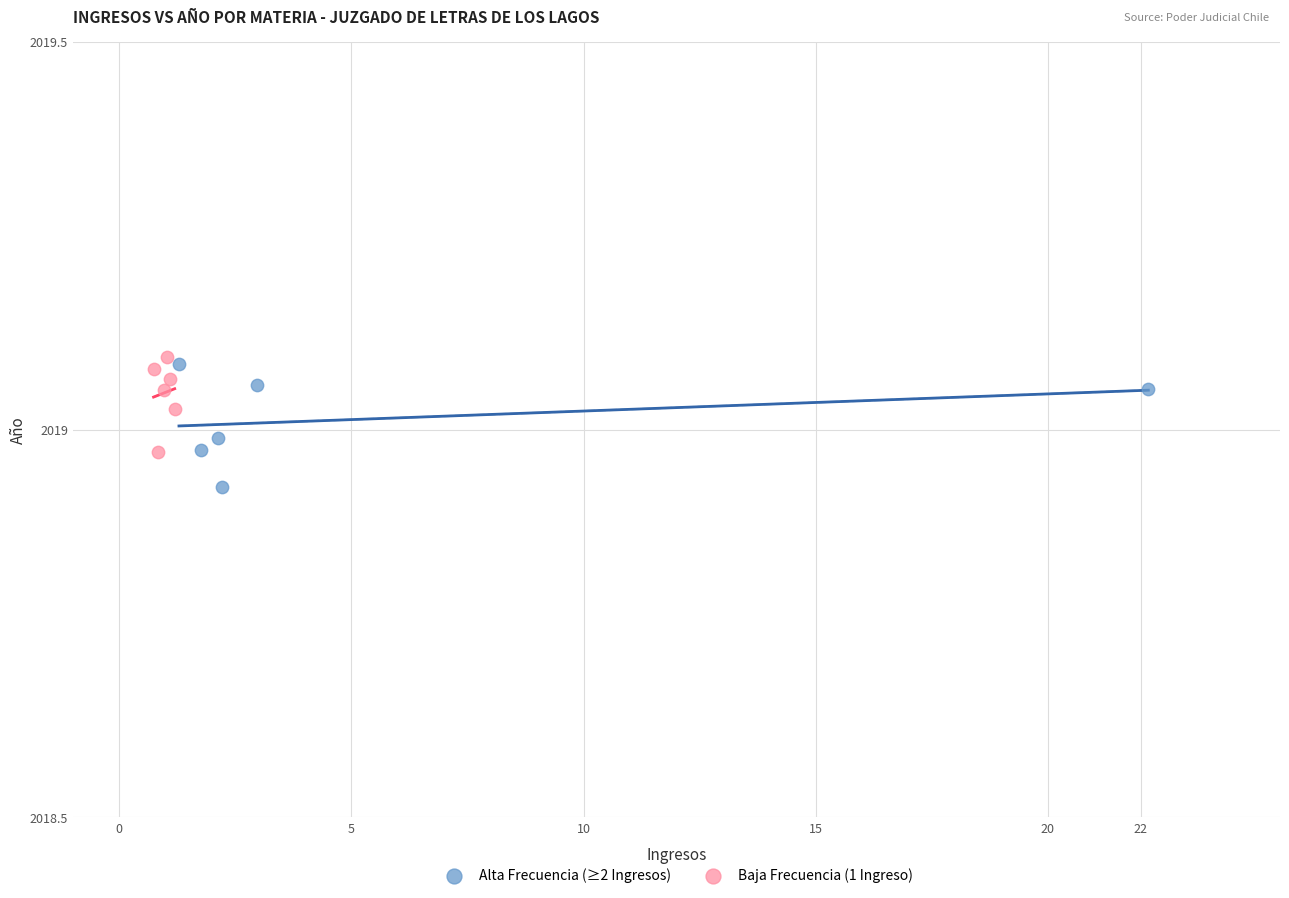

Which series reaches the maximum Y coordinate?

Baja Frecuencia (1 Ingreso)